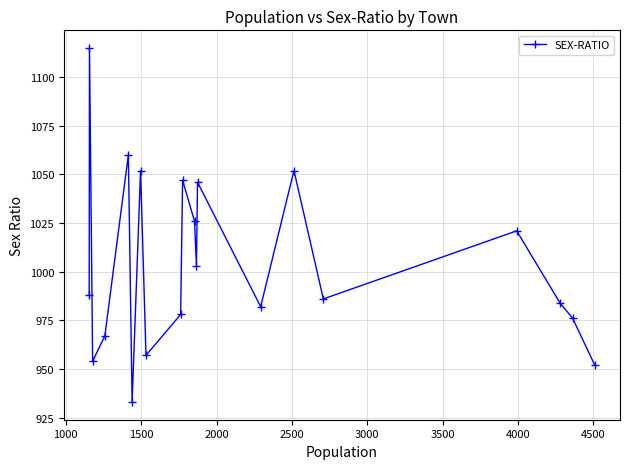

What is the value of the 13th point from the left?

1046